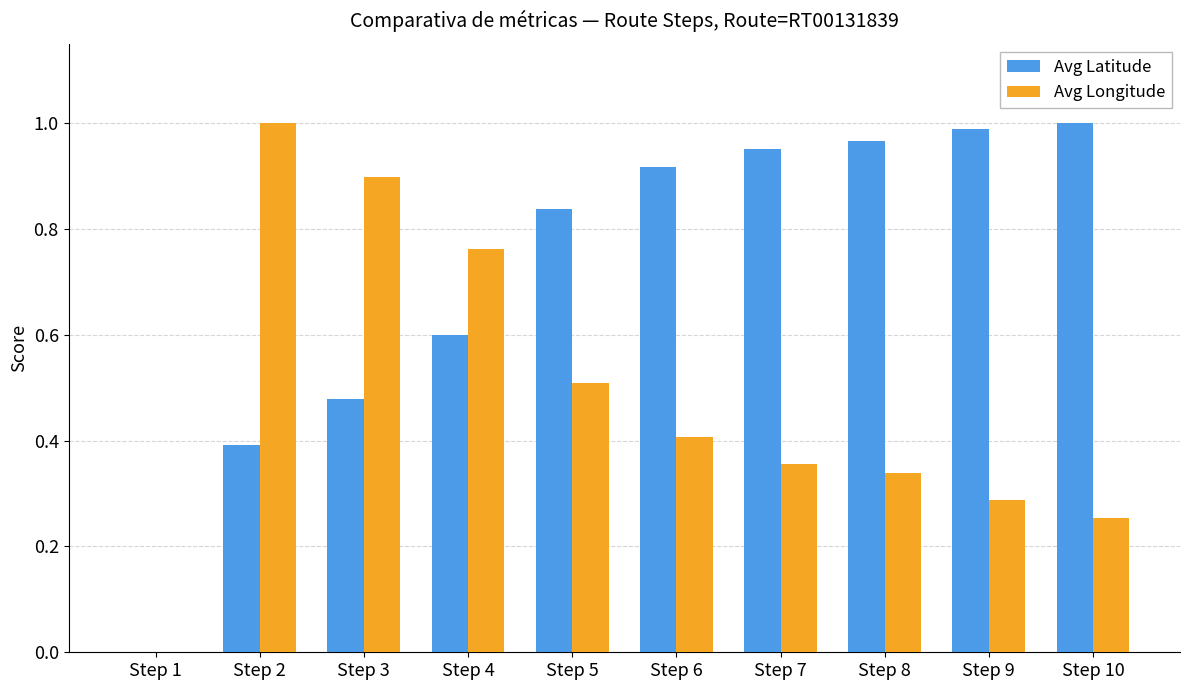

Which series has the largest total across all categories?

Avg Latitude